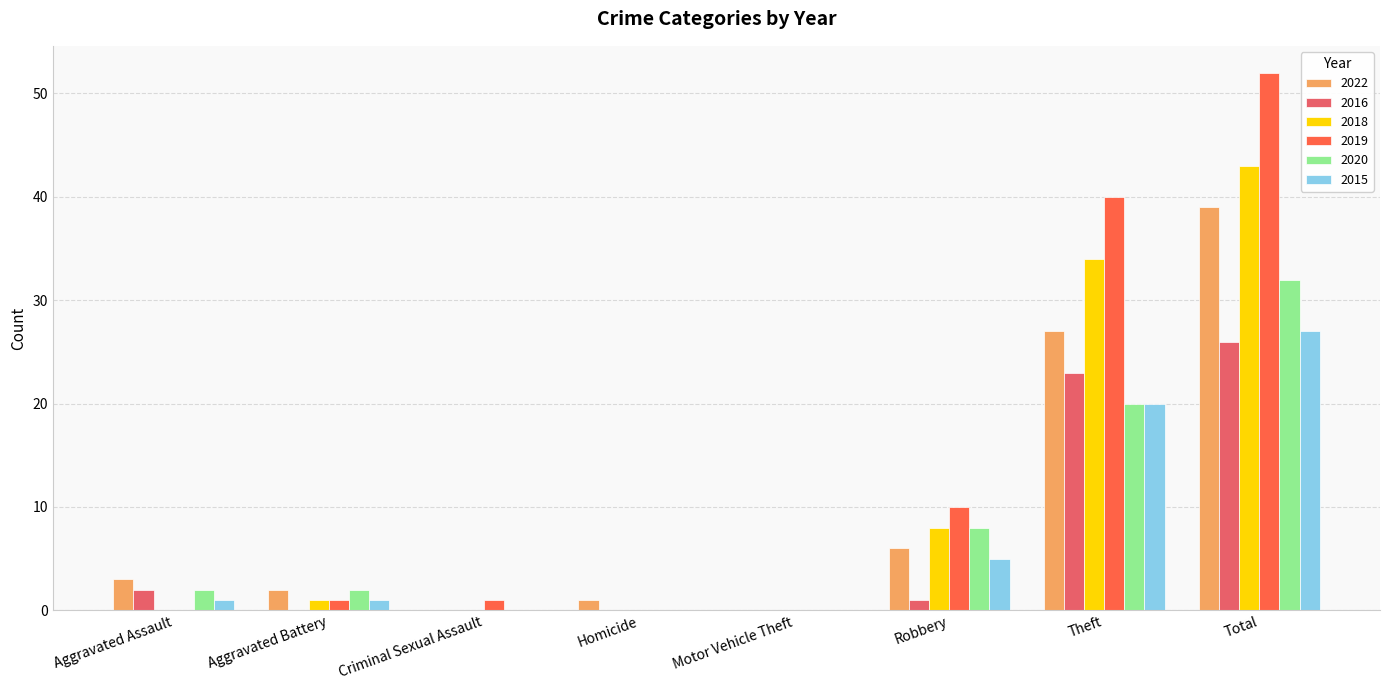

Is it true that 2016 equals 15 at Motor Vehicle Theft?

False